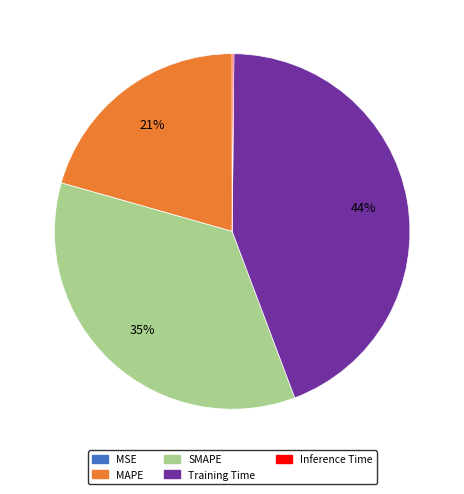

To the nearest percent, what is the average slice percentage?

20%